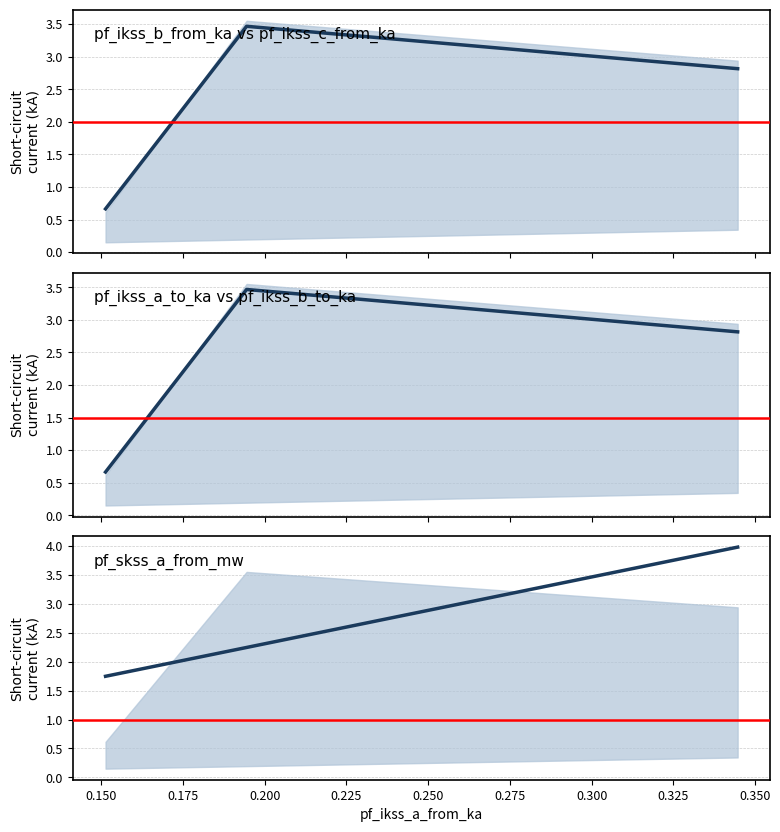

How many lines are shown in the chart?

3